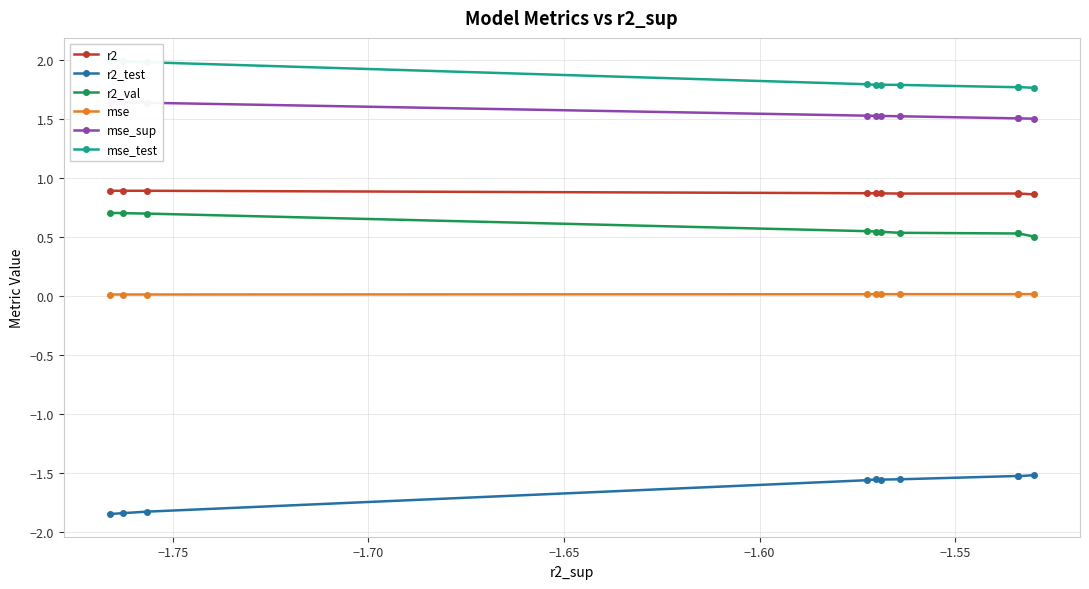

What is the value of the r2 point at the 6th from the left?

0.9